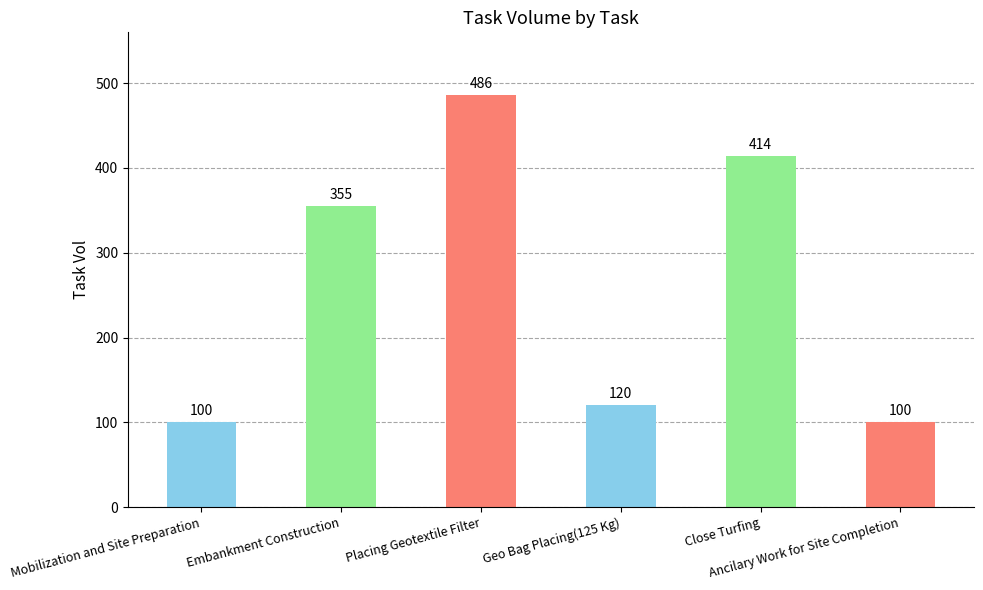

What is the label of the 1st bar from the right?

Ancilary Work for Site Completion